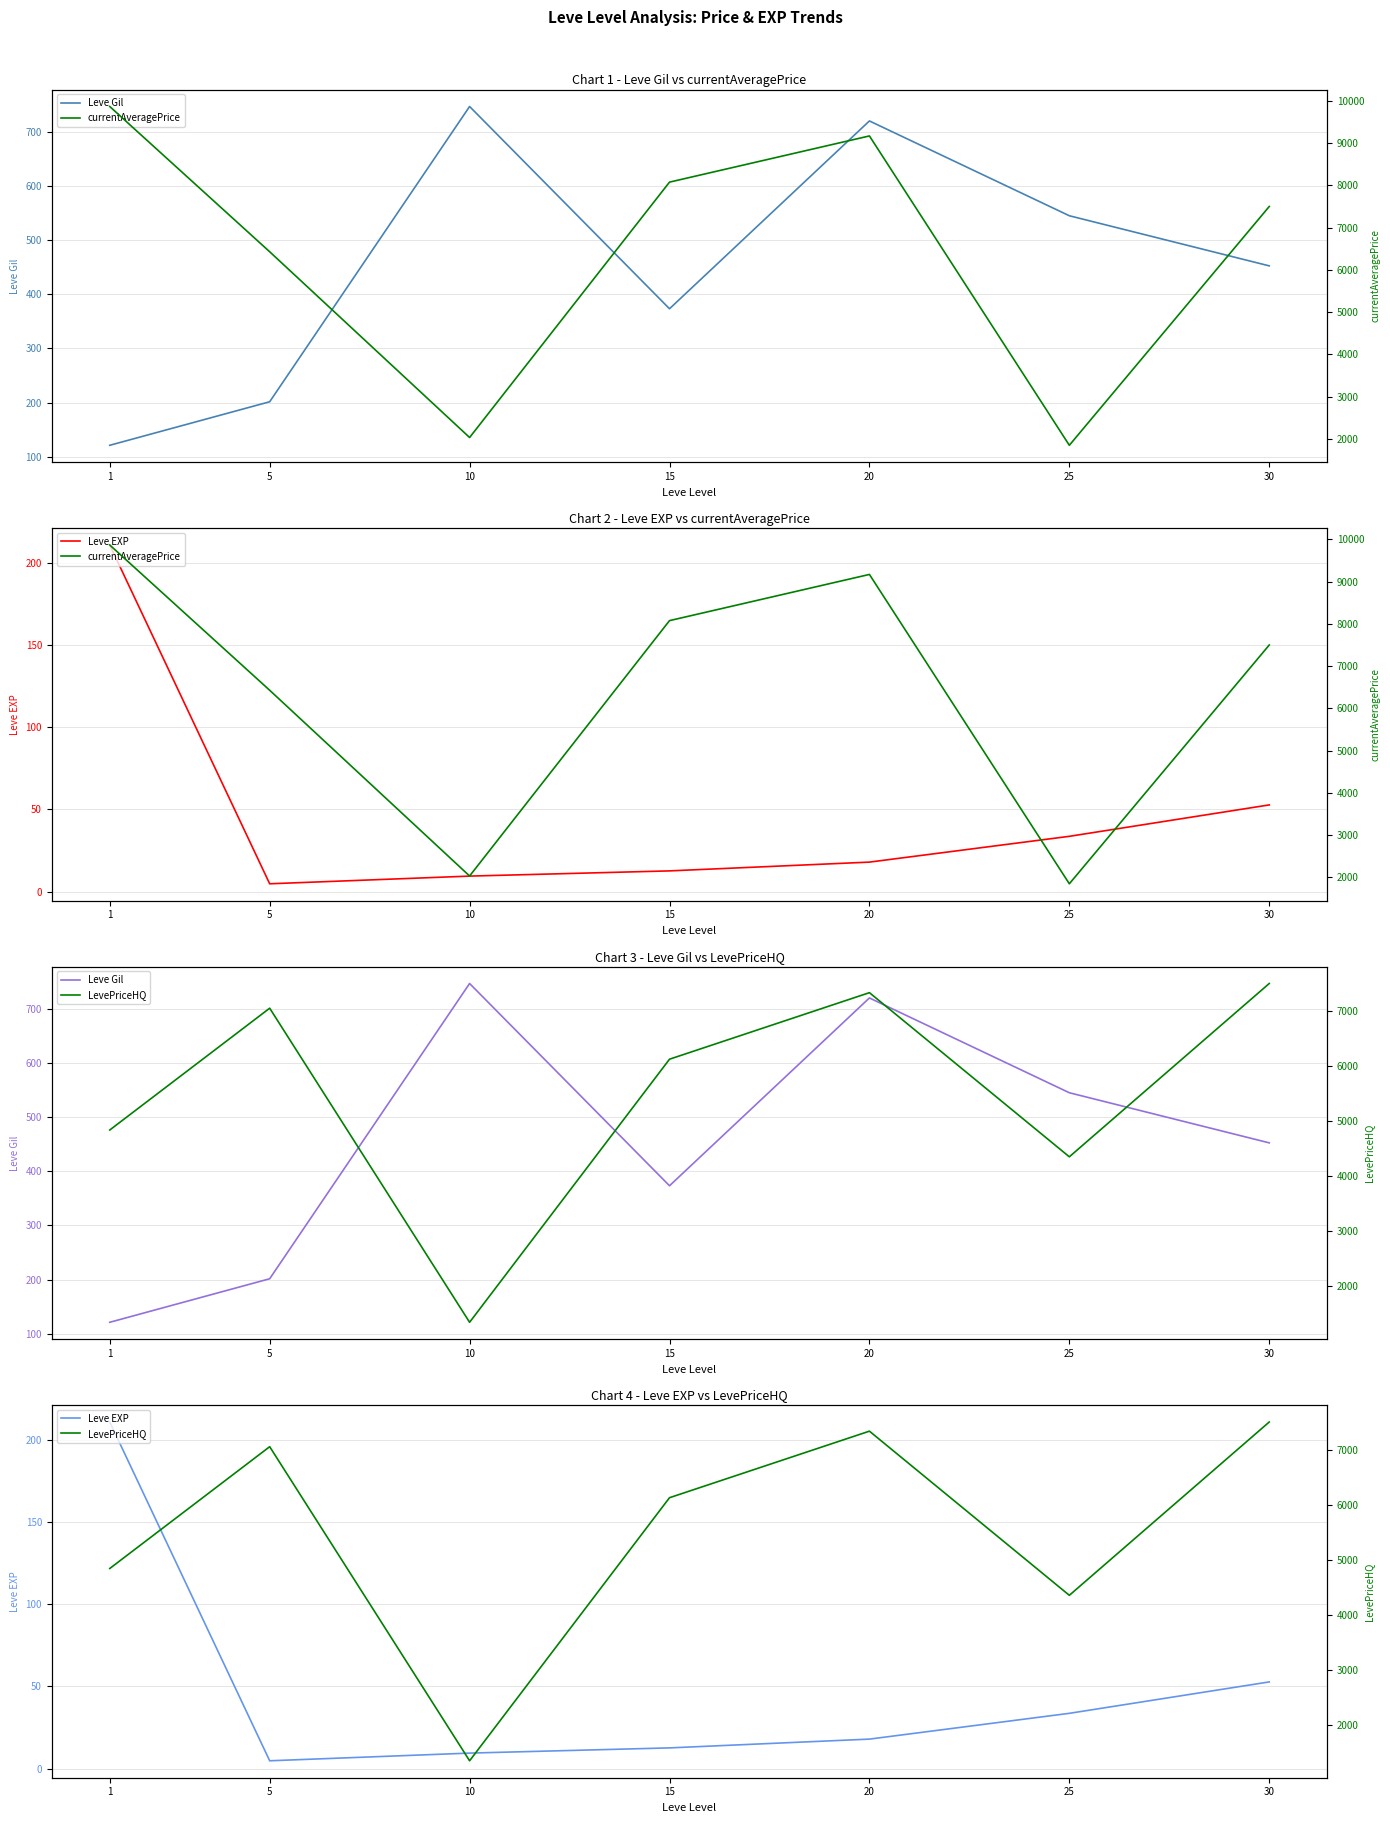

Reading left to right, what are all the values shown in this chart?

Leve Gil: 121.3	201.7	746.7	373.3	720.0	545.0	452.5
Leve EXP: 210.7	4.8	9.5	12.7	18.0	33.7	52.8
currentAveragePrice: 9866.7	6428.7	2032.7	8076.8	9169.8	1848.5	7500.0
LevePriceHQ: 4837.2	7051.0	1342.5	6124.0	7333.3	4350.0	7500.0